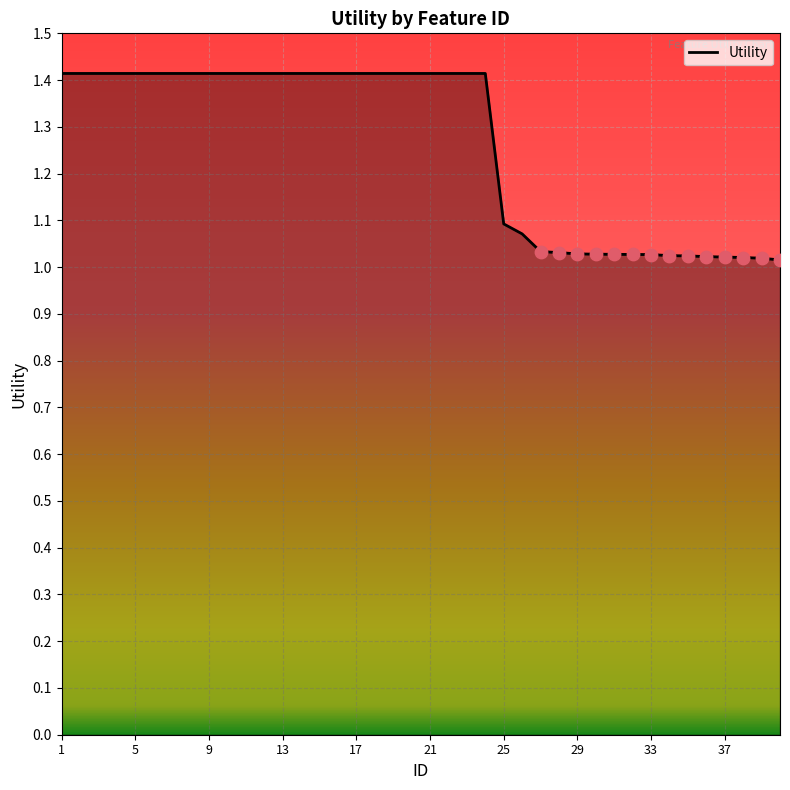

What is the difference between the maximum and minimum values?

0.4